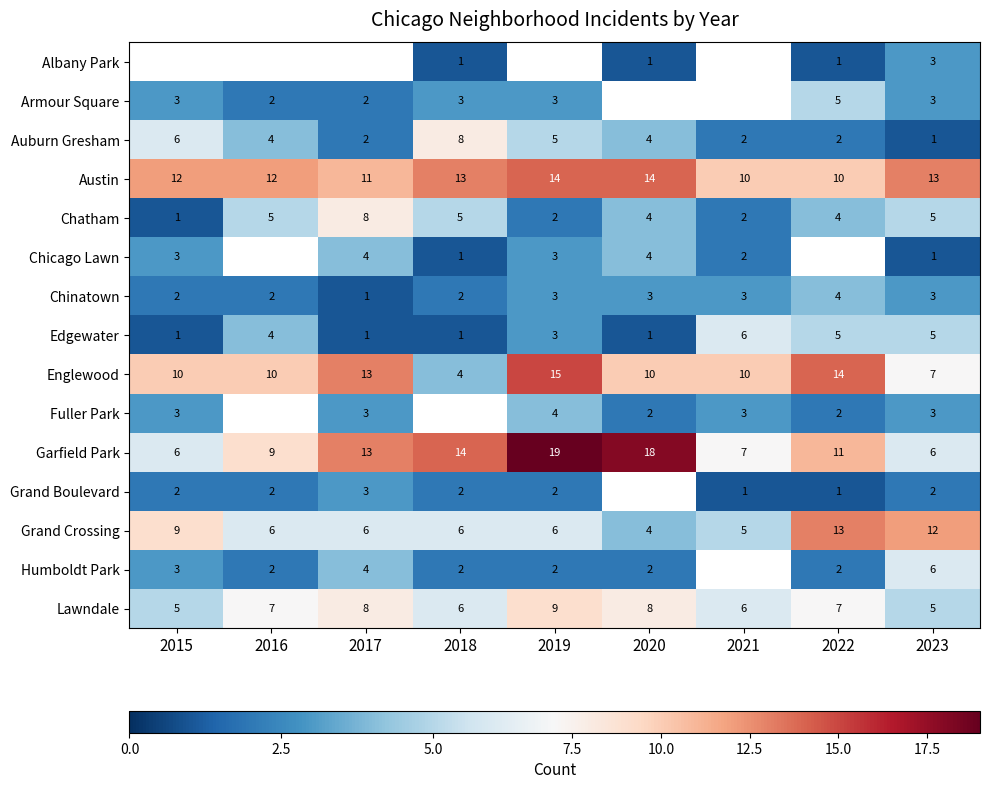

What is the difference between the second highest and minimum values in the Grand Crossing series?

8